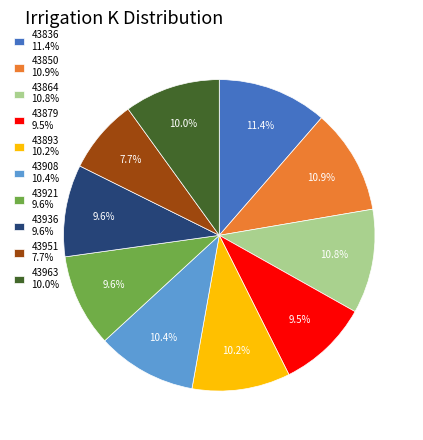

To the nearest percent, what percentage of the pie is 43893?

10%